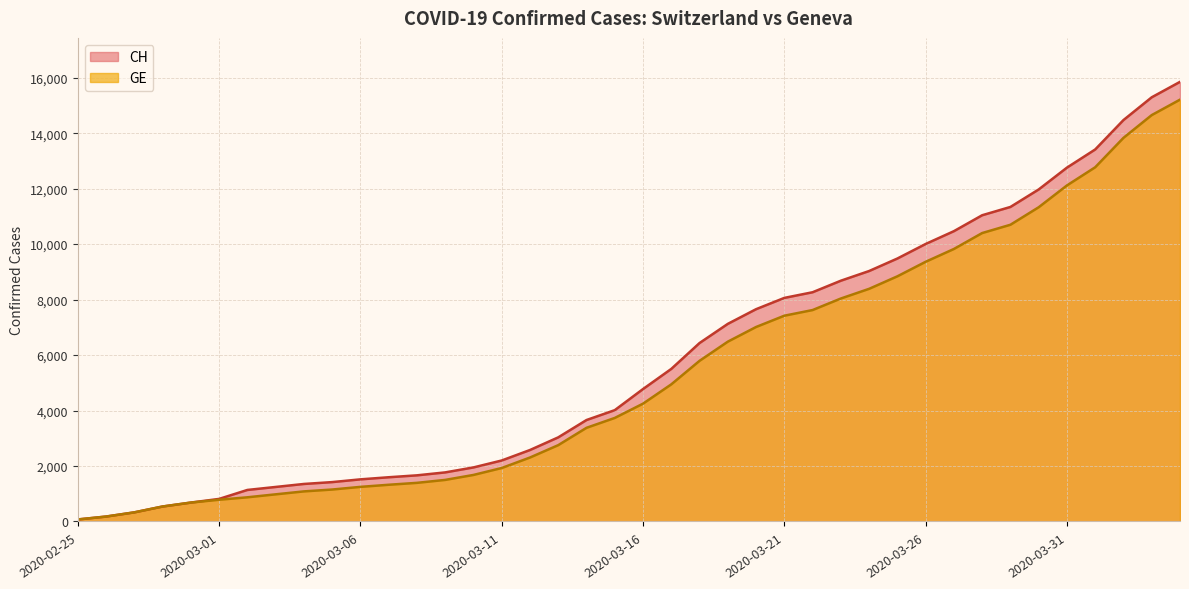

The GE series shows 1152 at 2020-03-05. True or false?

True